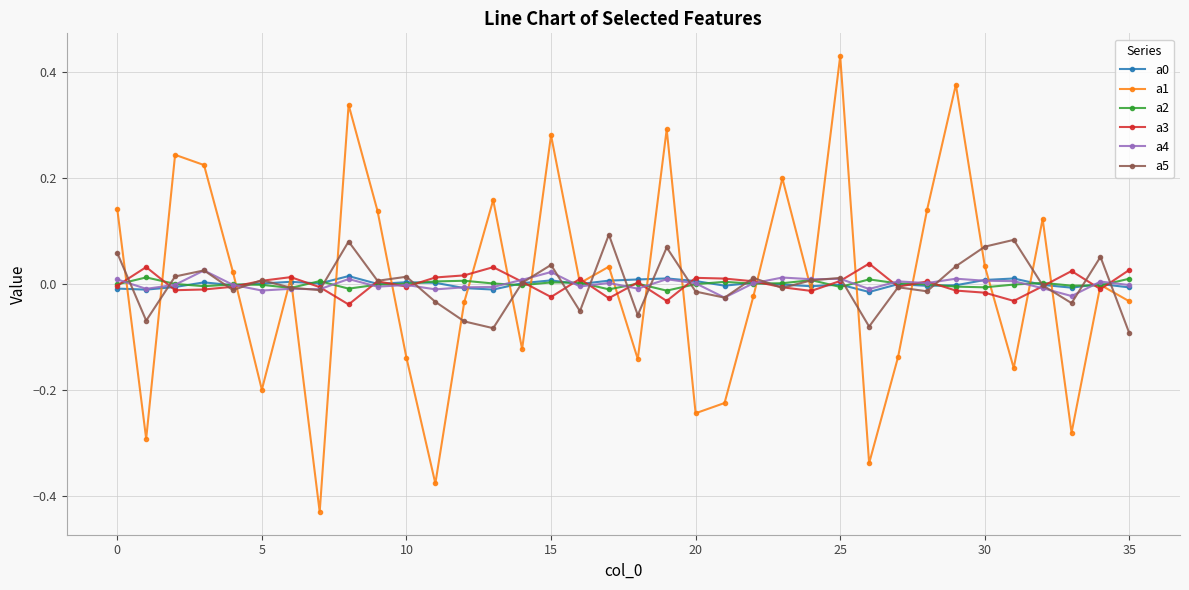

Is this an area chart (filled region under the line)?

No